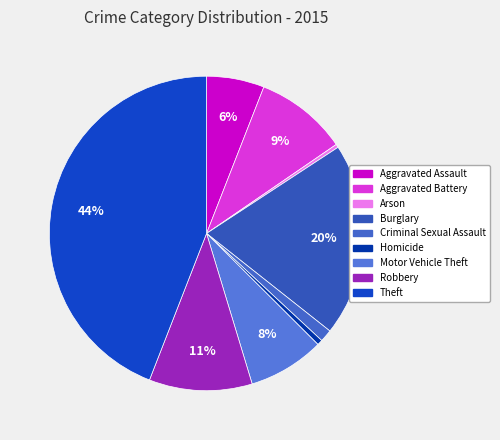

To the nearest percent, what is the difference between the largest and smallest slice percentages?

44%